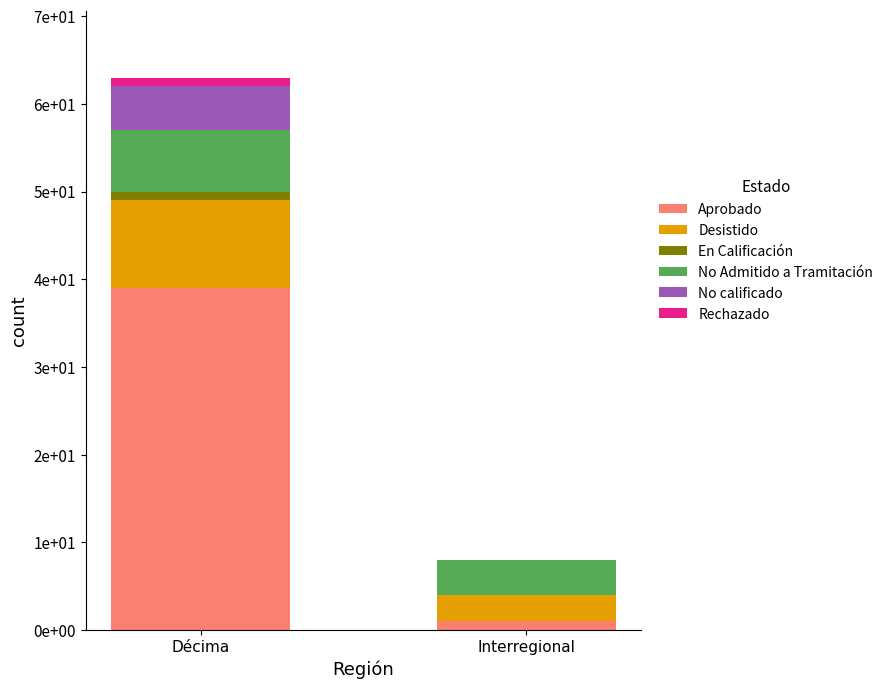

How many No Admitido a Tramitación values are between 4 and 7?

2